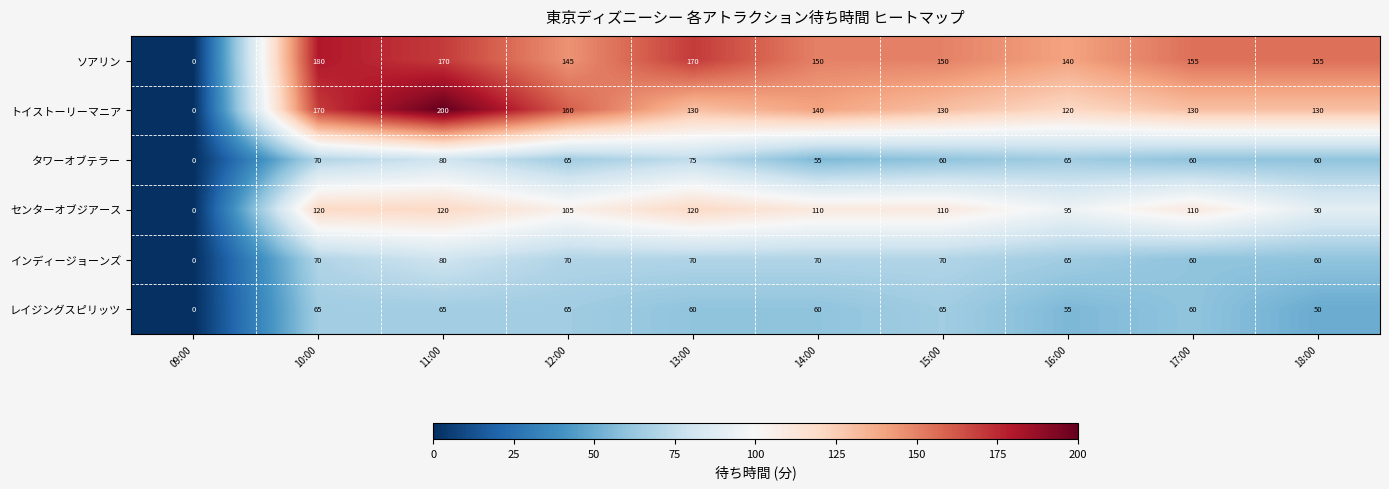

What is the sum of the ソアリン values at 10:00 and 17:00?

335